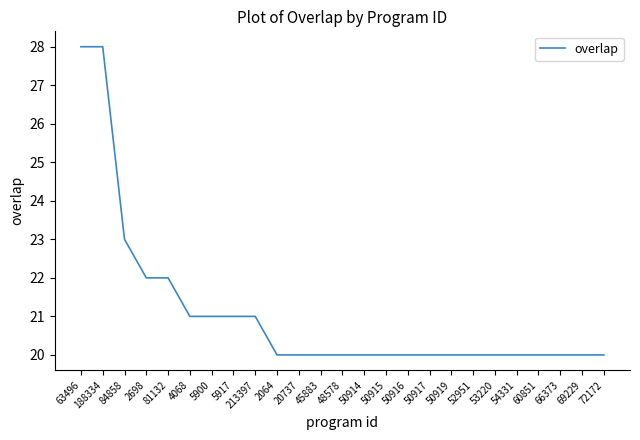

What is the sum of all values?

527